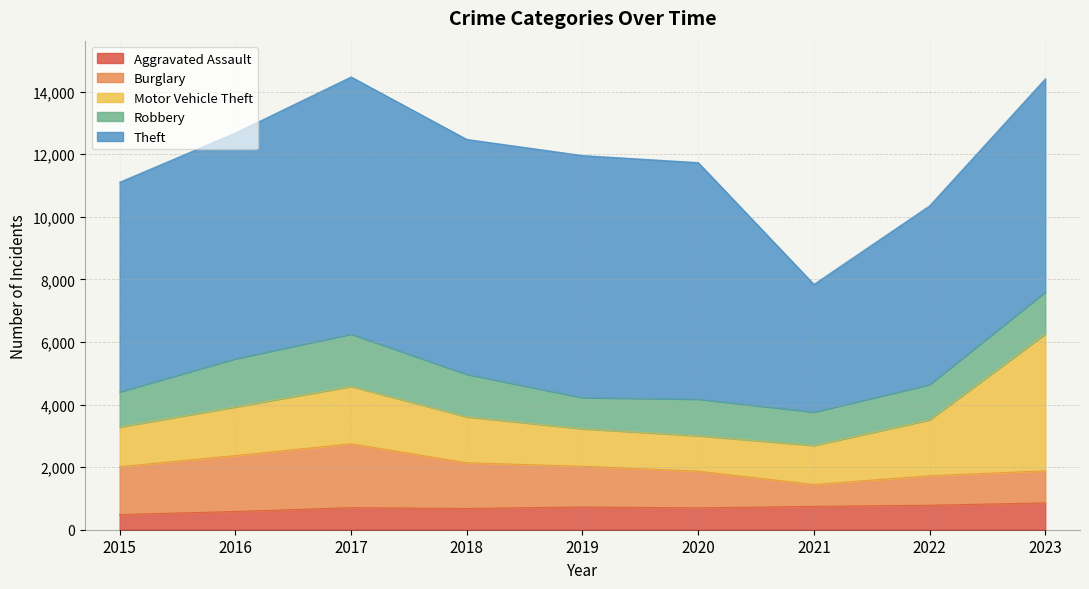

At how many categories does at least one series exceed 6792?

6